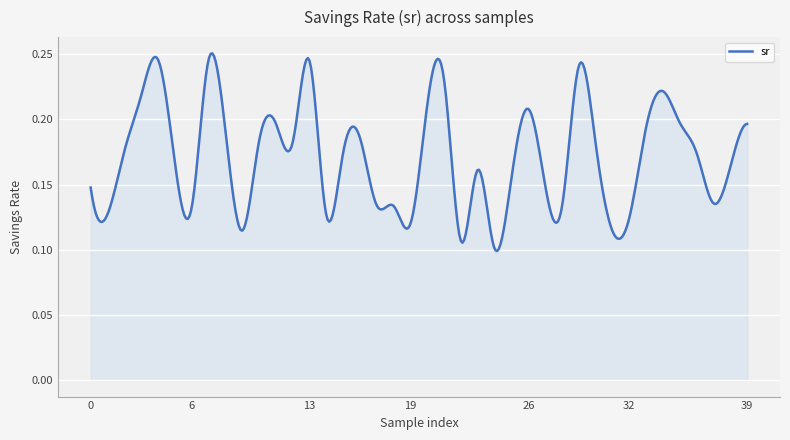

Does the chart display data point markers on the line(s)?

No